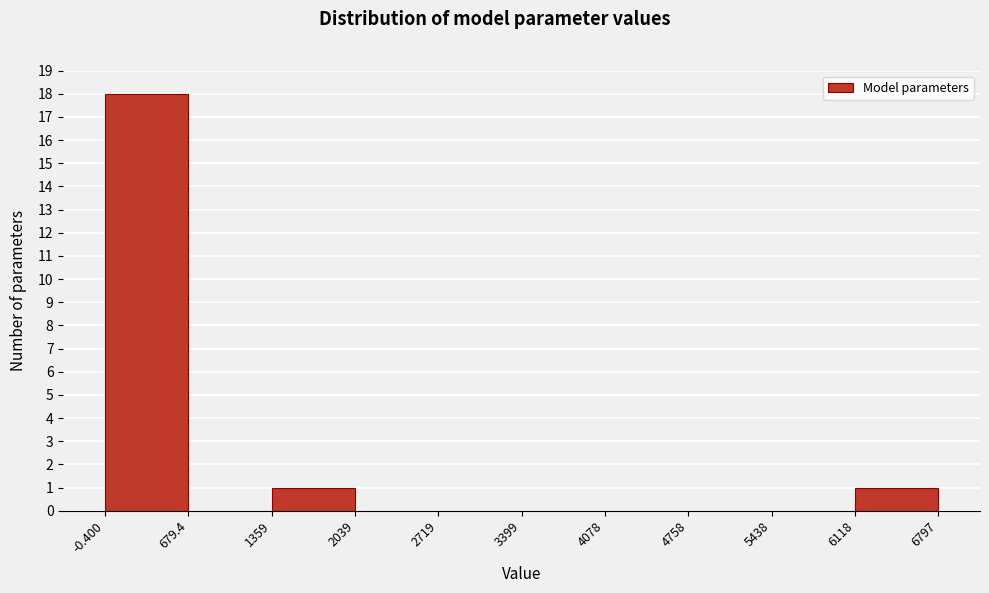

Reading left to right, list every bar in this chart as the range it spans on the x-axis followed by its height. The values are not printed on the chart, so give them approximately, as read against the axis.

-0.400 to 679.4: 18
679.4 to 1359: 0
1359 to 2039: 1
2039 to 2719: 0
2719 to 3399: 0
3399 to 4078: 0
4078 to 4758: 0
4758 to 5438: 0
5438 to 6118: 0
6118 to 6797: 1